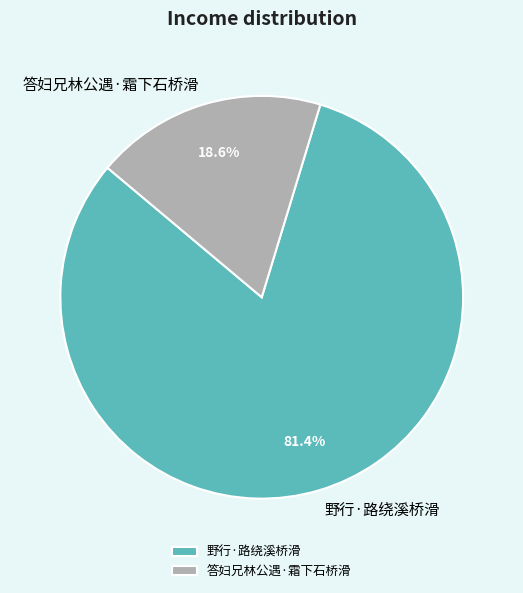

Which slice is the smallest?

答妇兄林公遇·霜下石桥滑